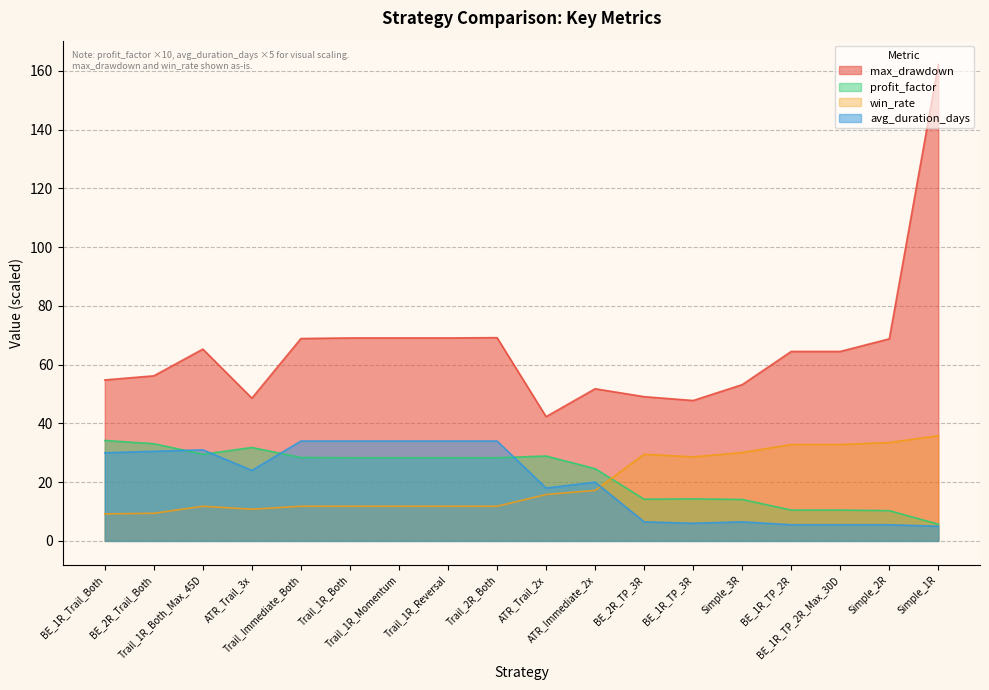

At how many categories does at least one series exceed 104?

1